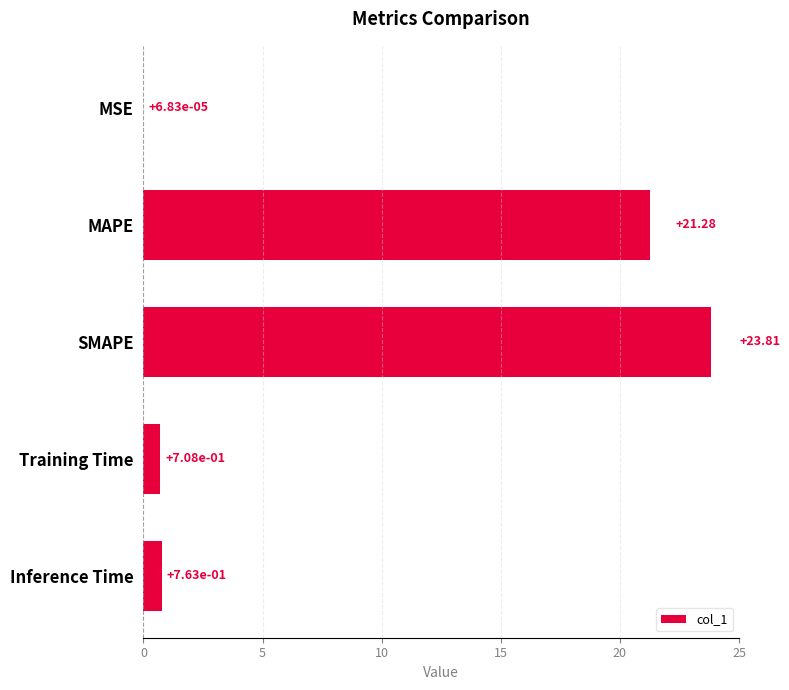

What is the sum of all values?

46.6